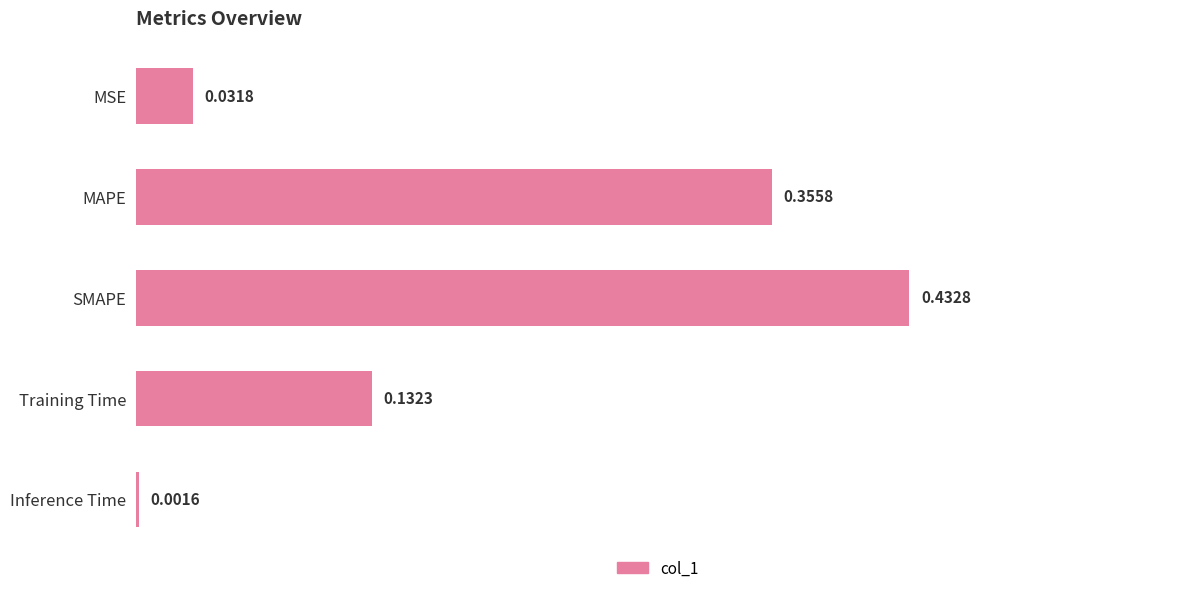

Which category has the highest value across all series?

SMAPE